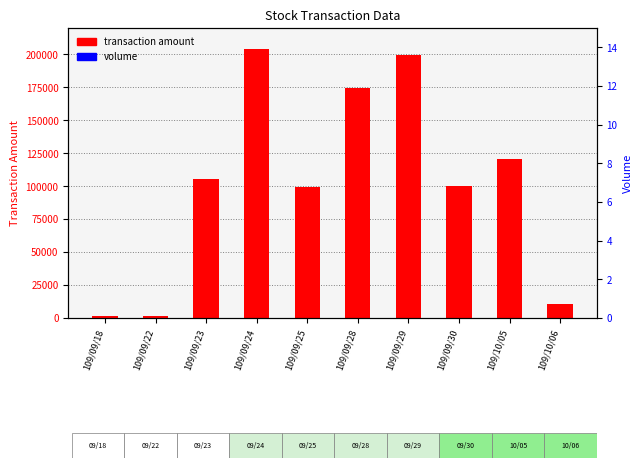

What is the label of the 8th bar from the left?

109/09/30